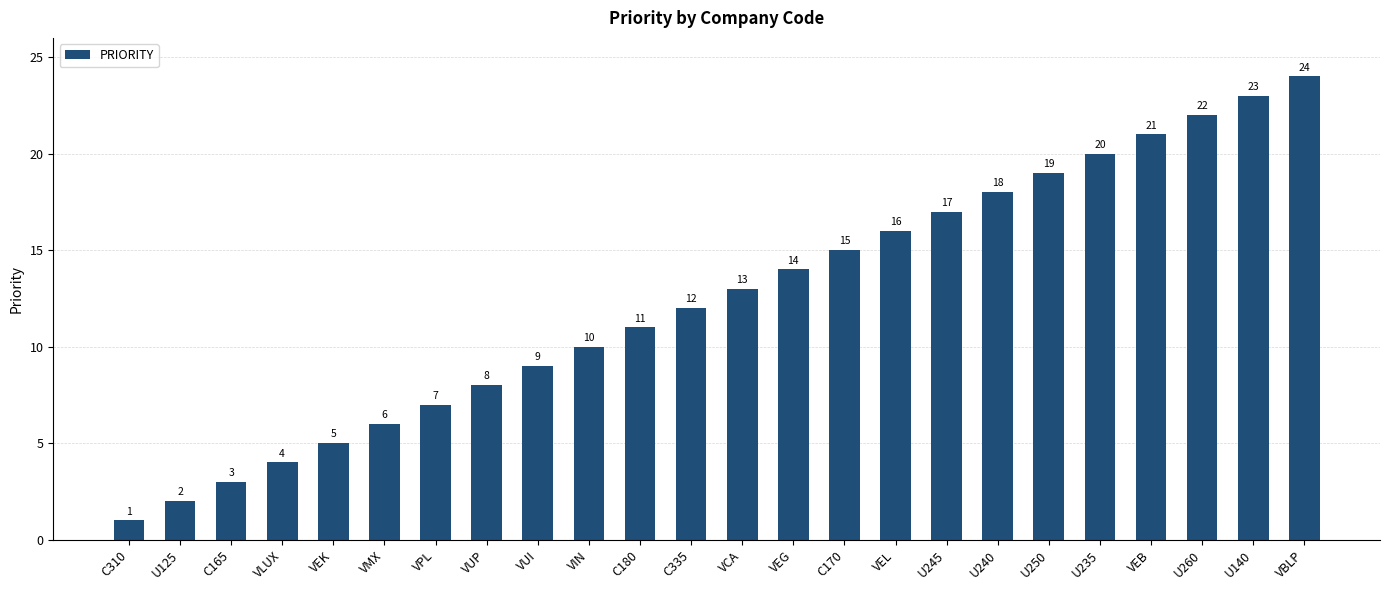

What is the difference between the values at U125 and C310?

1